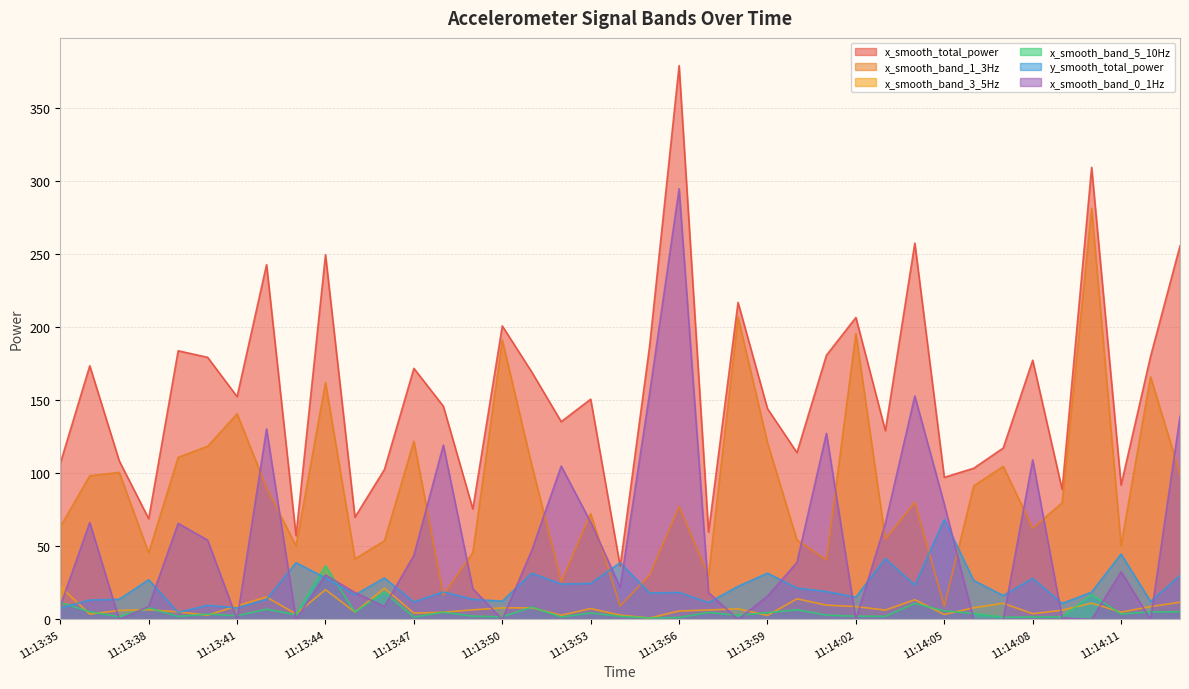

Is it true that x_smooth_band_3_5Hz equals 6.6 at 11:13:38?

True